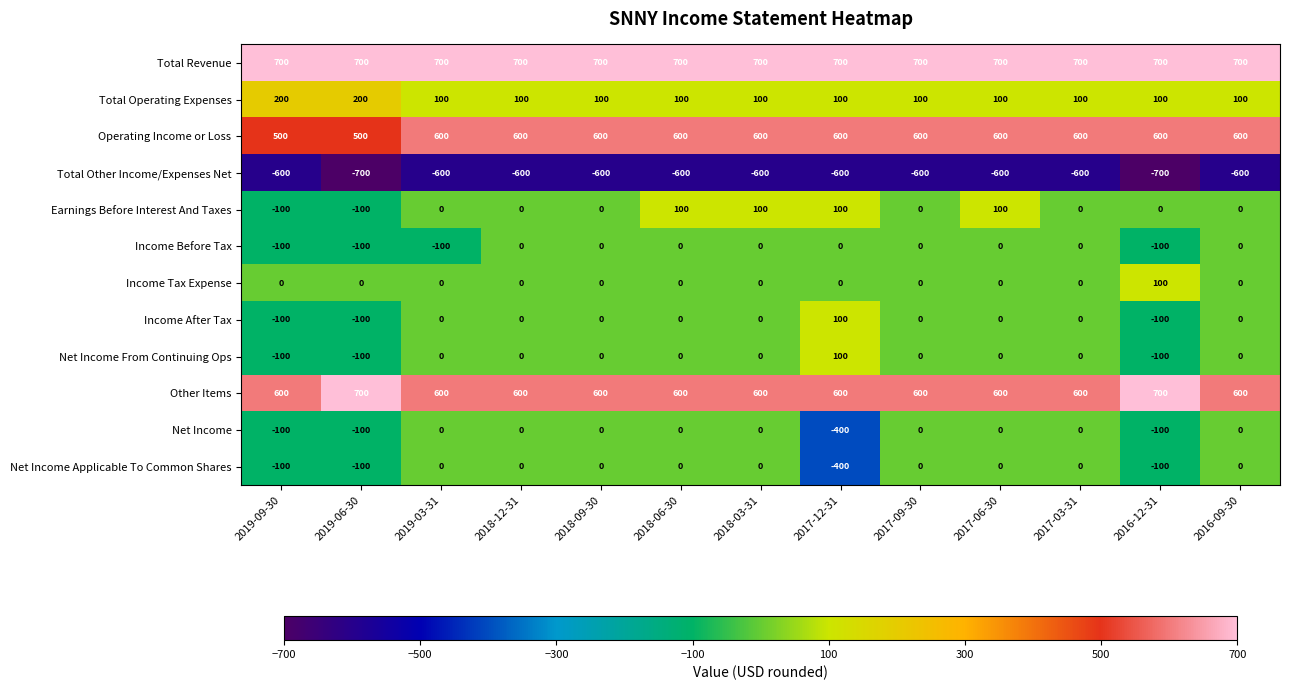

Which series has the largest total across all categories?

Total Revenue